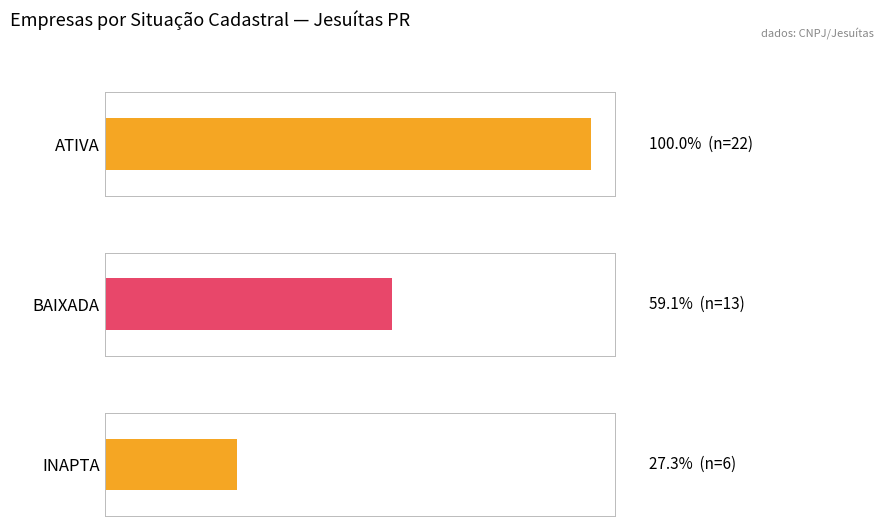

Rank the categories by value from highest to lowest.

ATIVA, BAIXADA, INAPTA